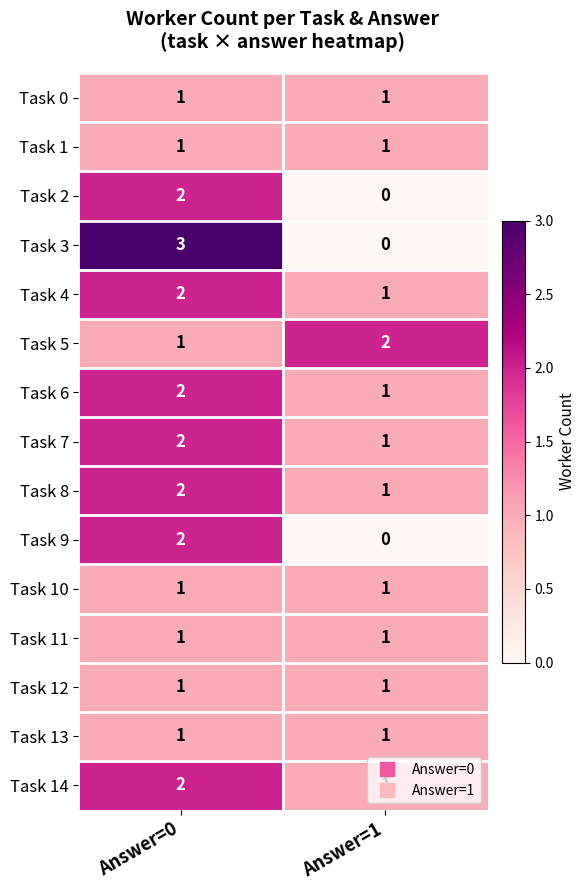

What is the sum of all Task 8 values?

3